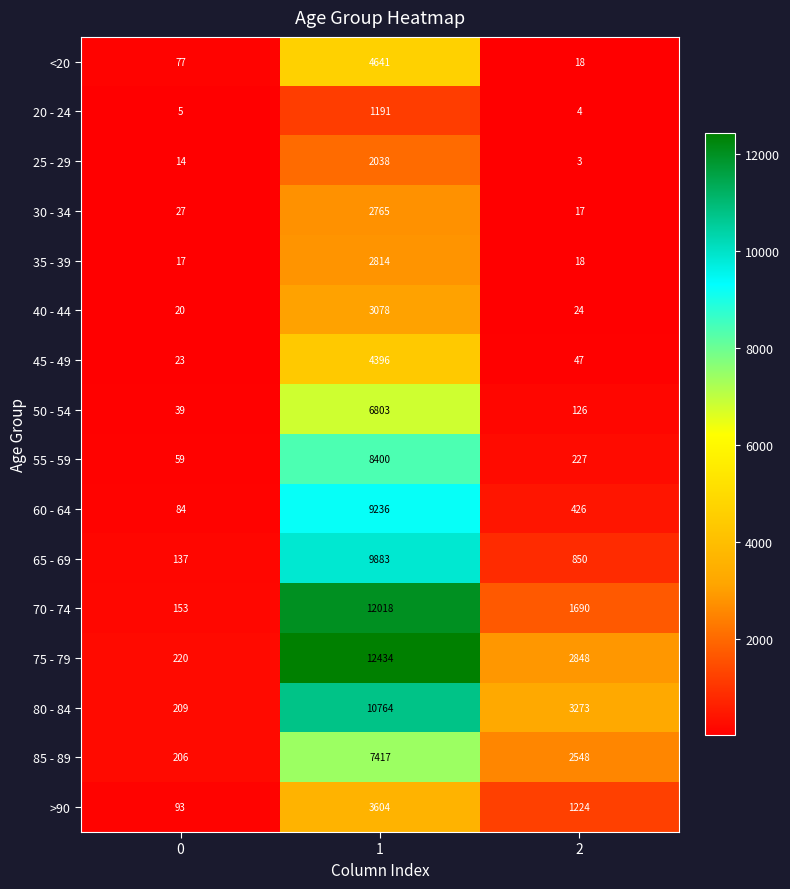

Between 0 and 1, which series saw the biggest shift?

75 - 79